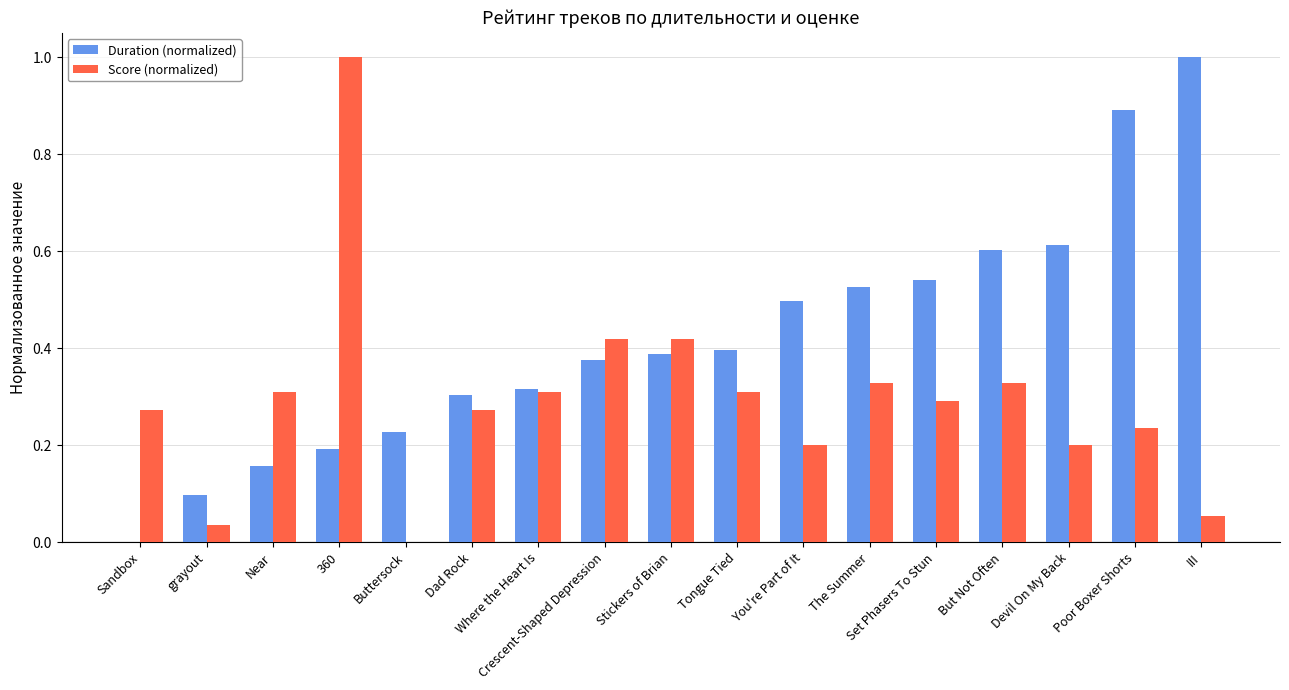

Does the chart contain stacked bars?

No